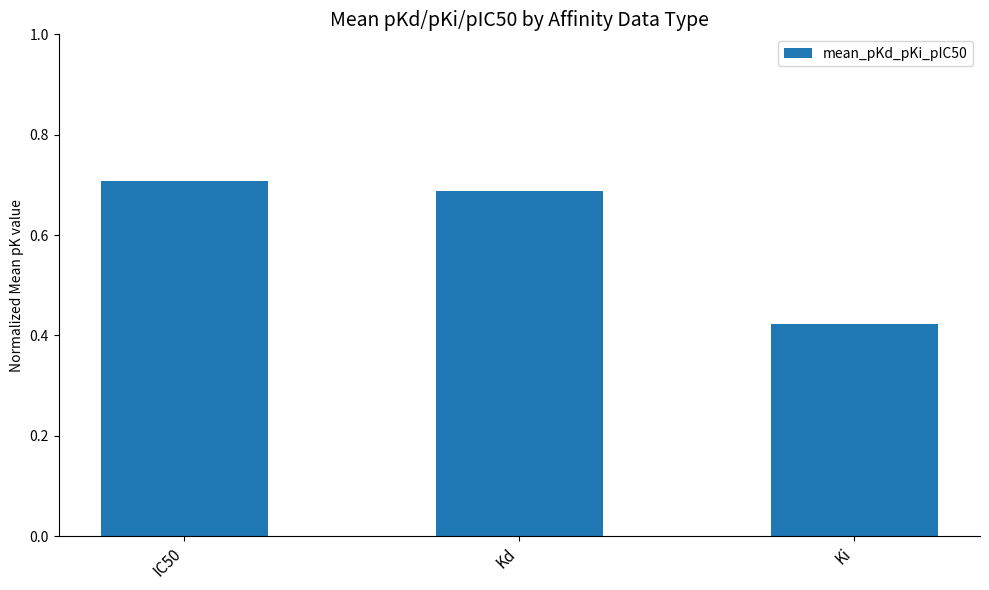

List the labels in order of value, largest first.

IC50, Kd, Ki